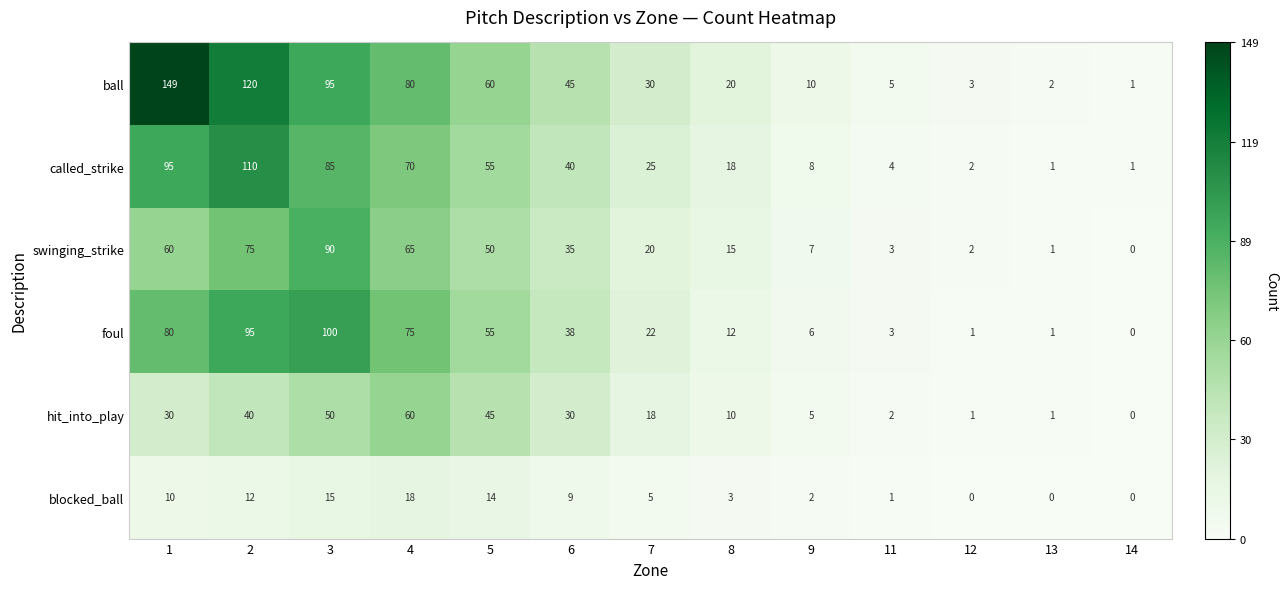

How many data points does each series have?

13